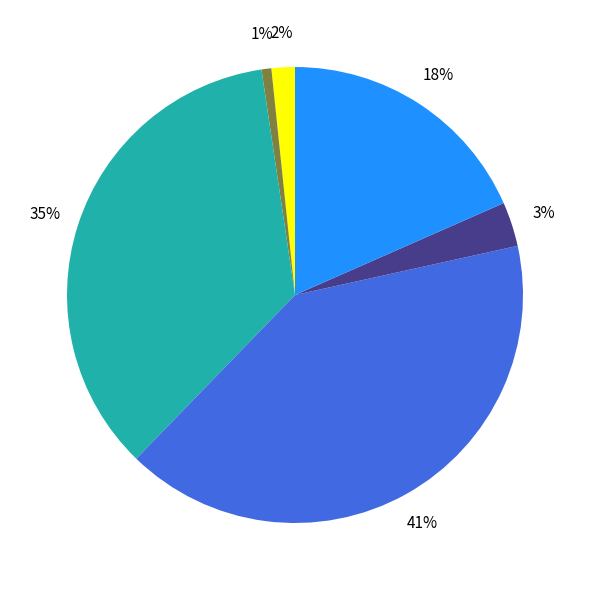

To the nearest percent, what is the average slice percentage?

17%